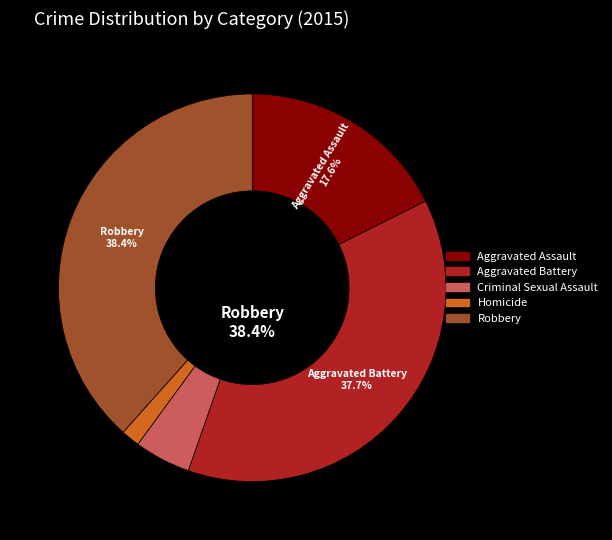

Count the number of slices in the pie.

5